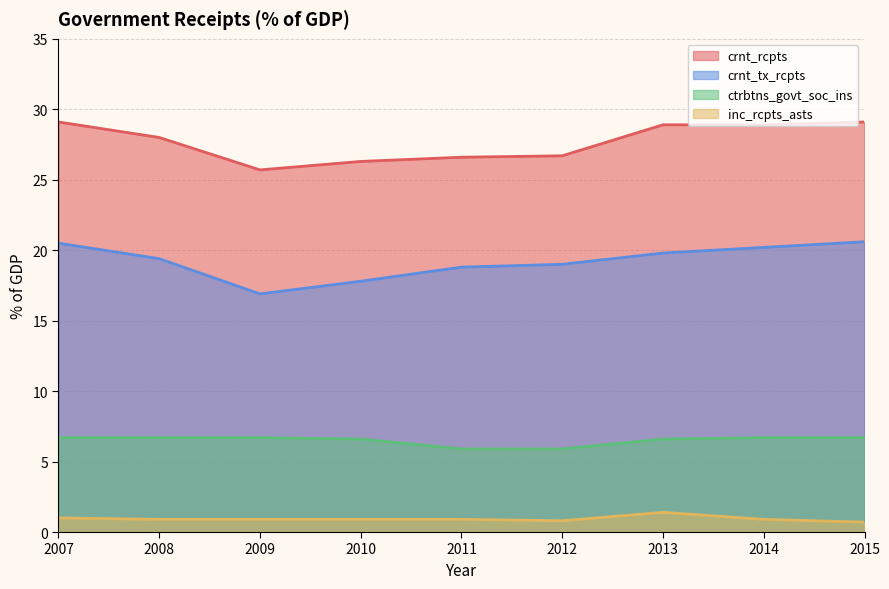

At which category does crnt_tx_rcpts reach its first local valley?

2009